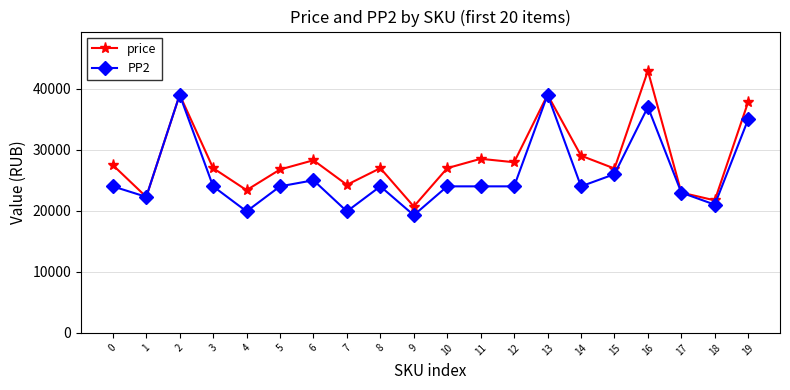

True or false: price has a value of 28513 at 11.

True